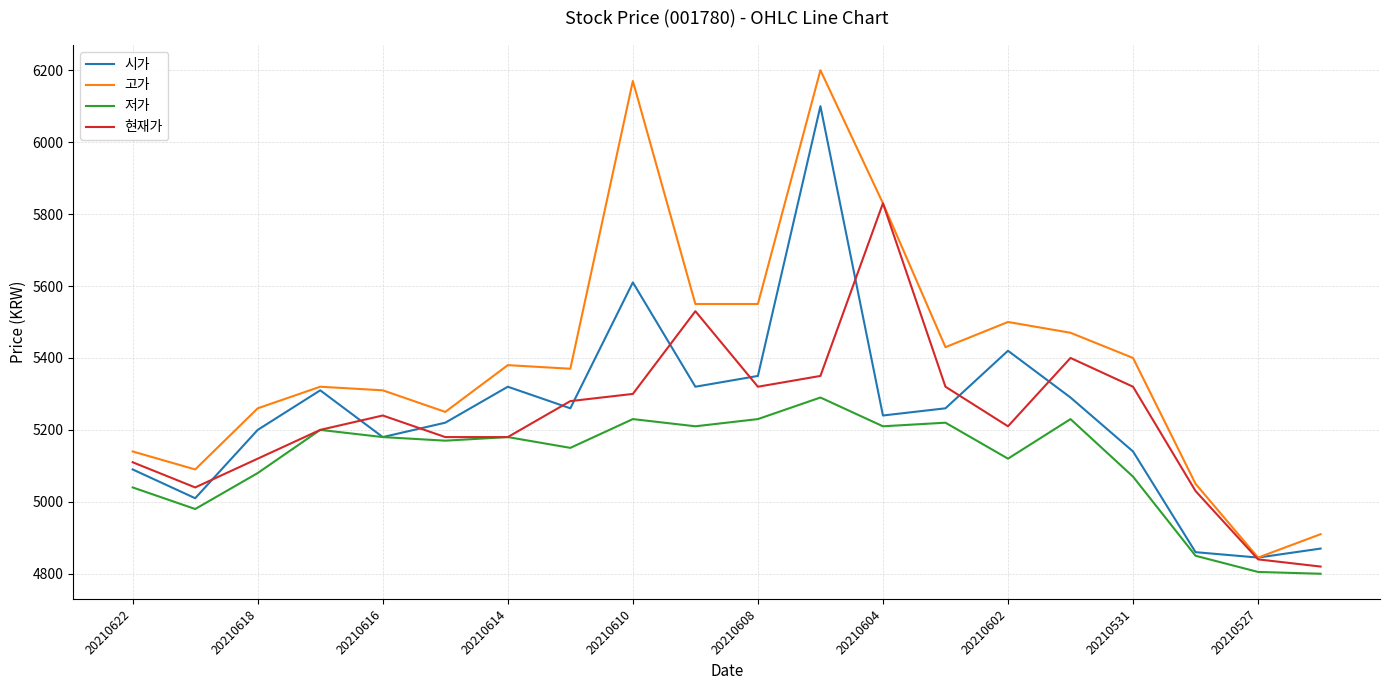

How many lines are shown in the chart?

4